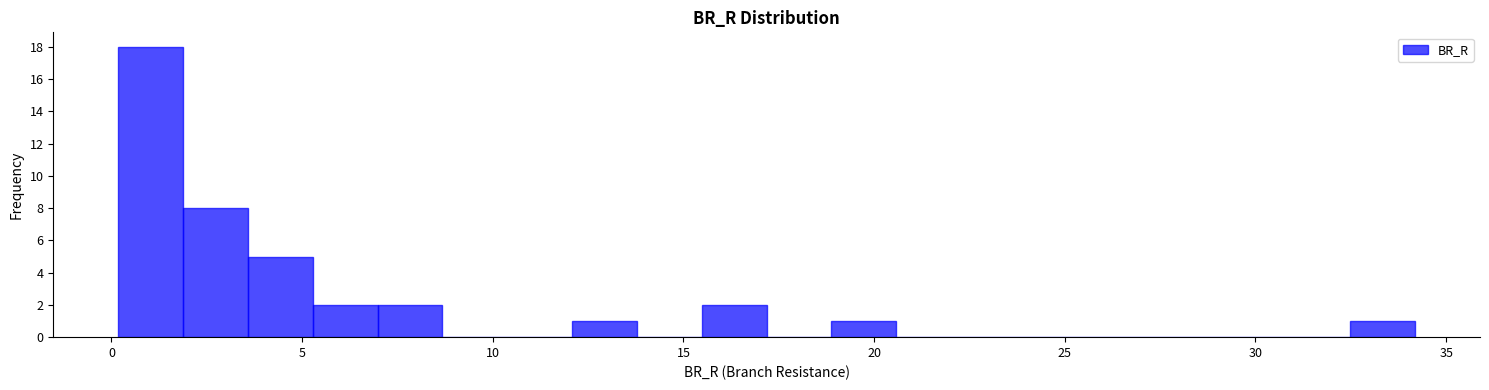

Around what value on the x-axis is the tallest bar? Give the approximate position of its centre, as read against the axis.

1.0